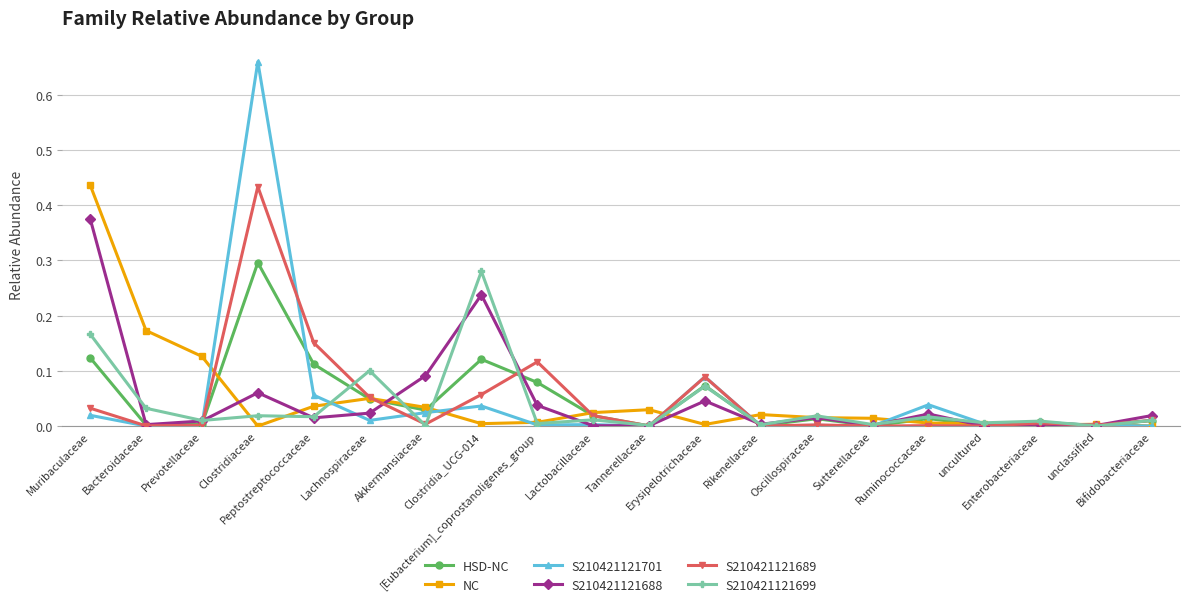

Which series has the largest range (max minus min)?

S210421121701